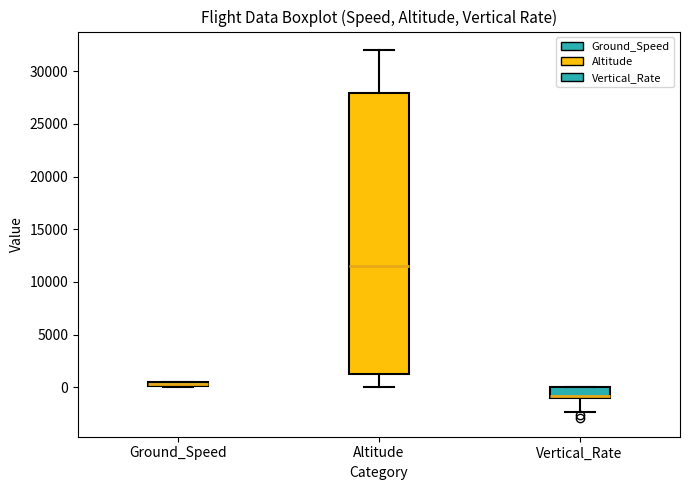

Where is the lower edge of the box for Ground_Speed on the y-axis? The values are not printed on the chart, so give them approximately, as read against the axis.

0